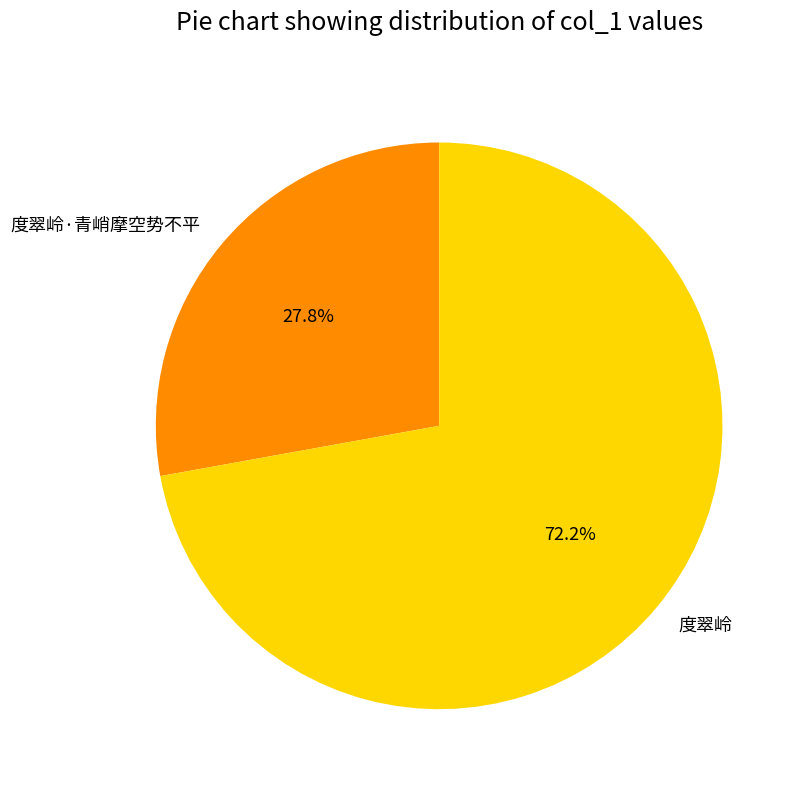

Do 度翠岭 and 度翠岭·青峭摩空势不平 together represent more than half of the pie?

Yes